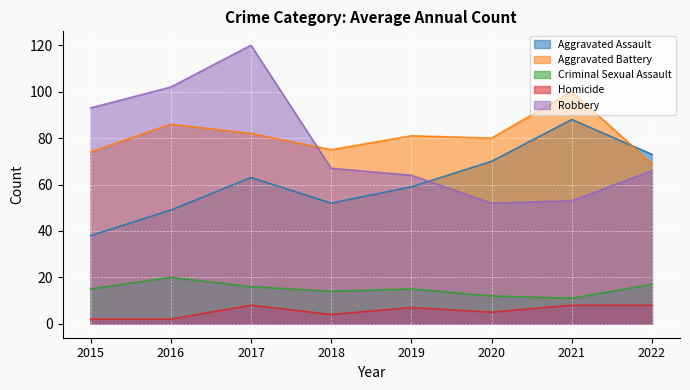

Which category has the highest value across all series?

2017